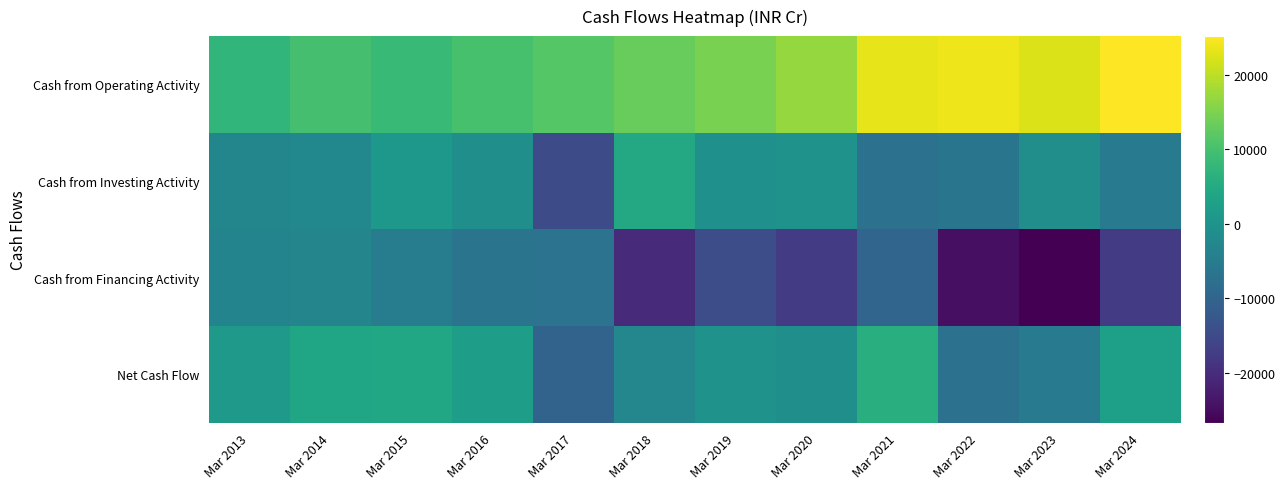

Which label corresponds to the largest value in the chart?

Mar 2024